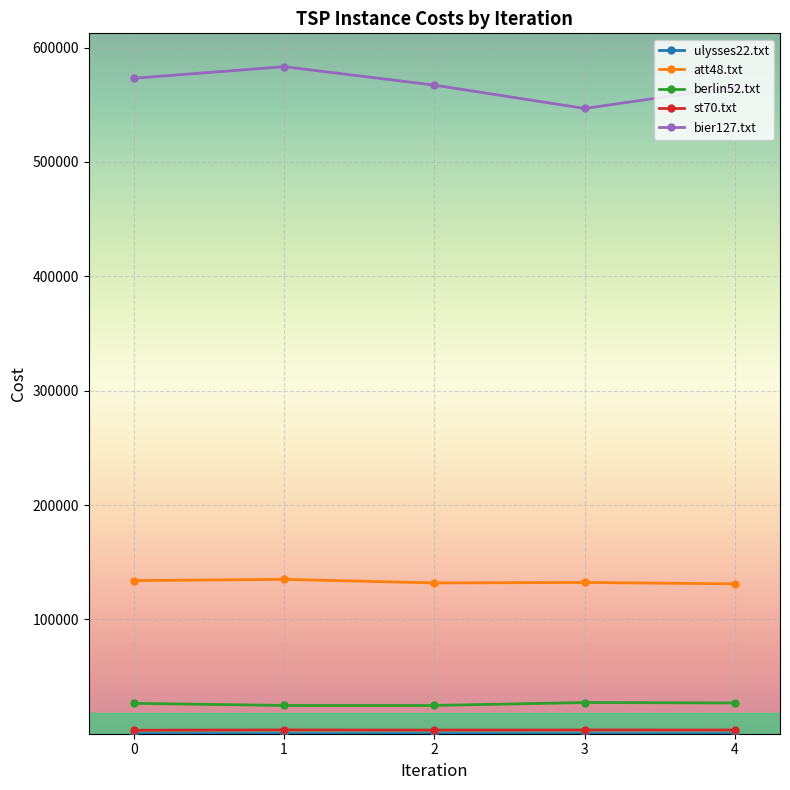

Is it true that bier127.txt equals 307351.9 at 0?

False